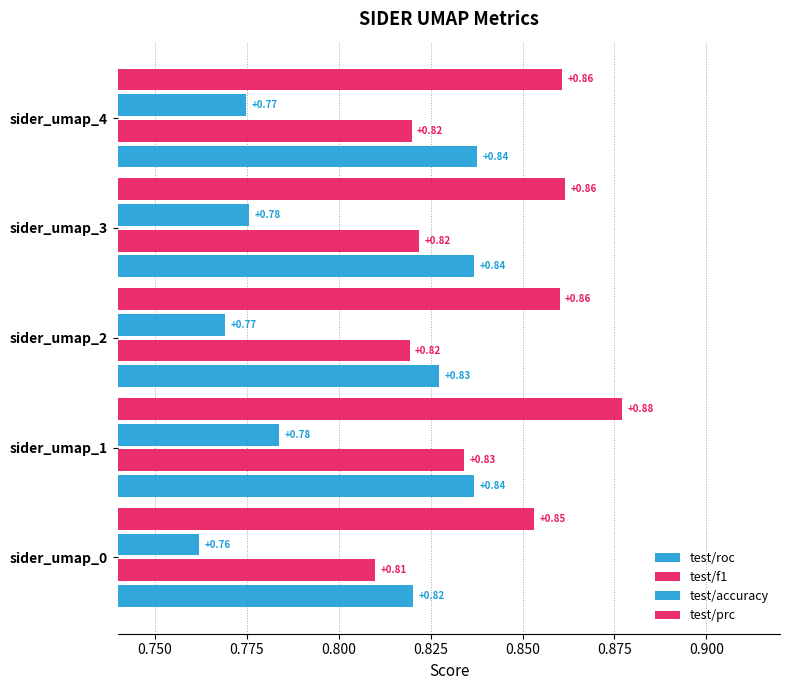

How many series are shown in this chart?

4